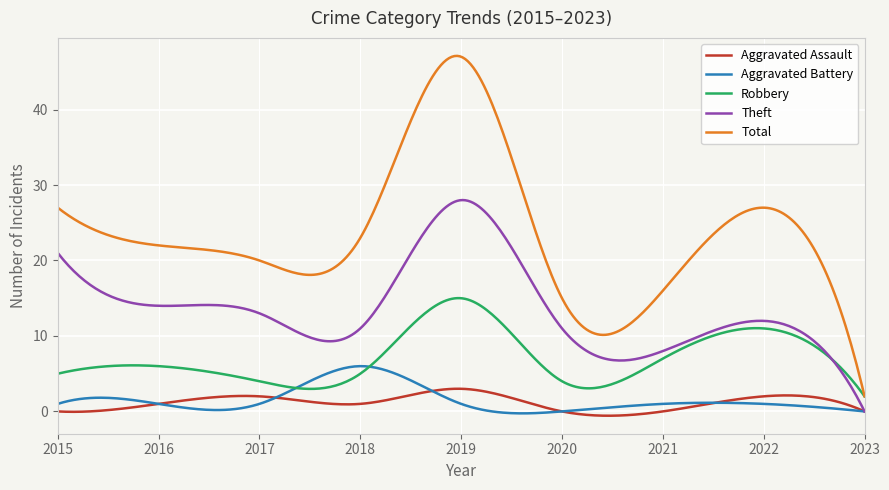

List the series in order of their peak value, lowest first.

Aggravated Assault, Aggravated Battery, Robbery, Theft, Total